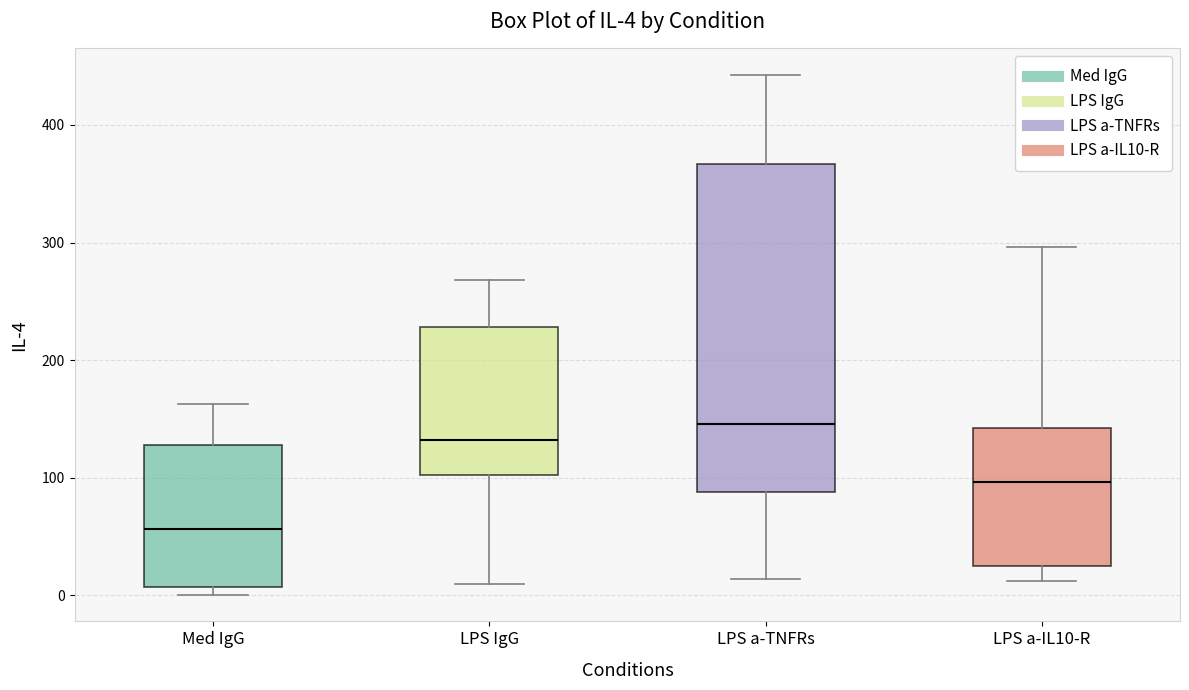

Which box is the tallest, from its lower edge to its upper edge?

LPS a-TNFRs